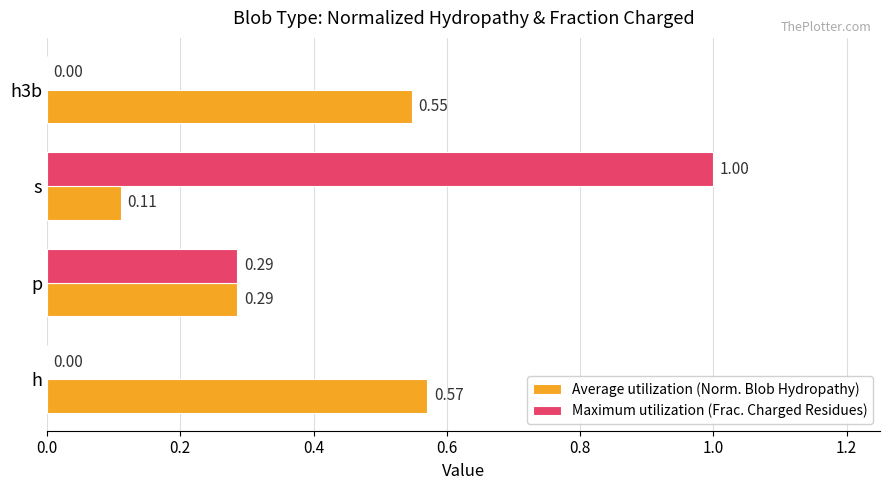

What is the sum of all Maximum utilization (Frac. Charged Residues) values?

1.3